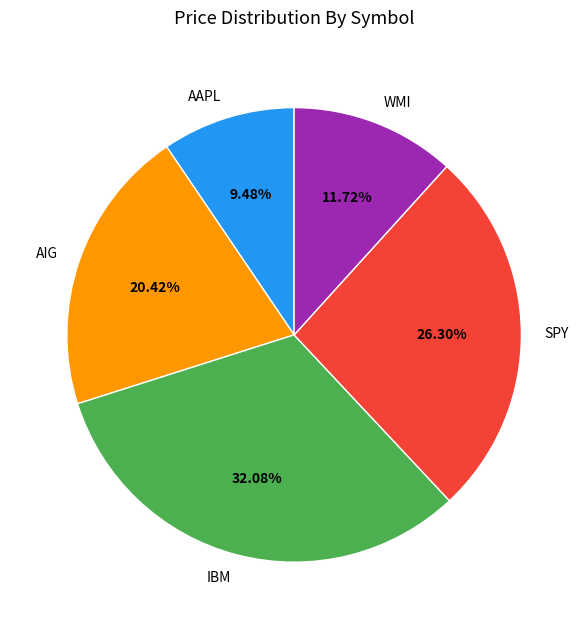

To the nearest percent, what portion does WMI represent?

12%